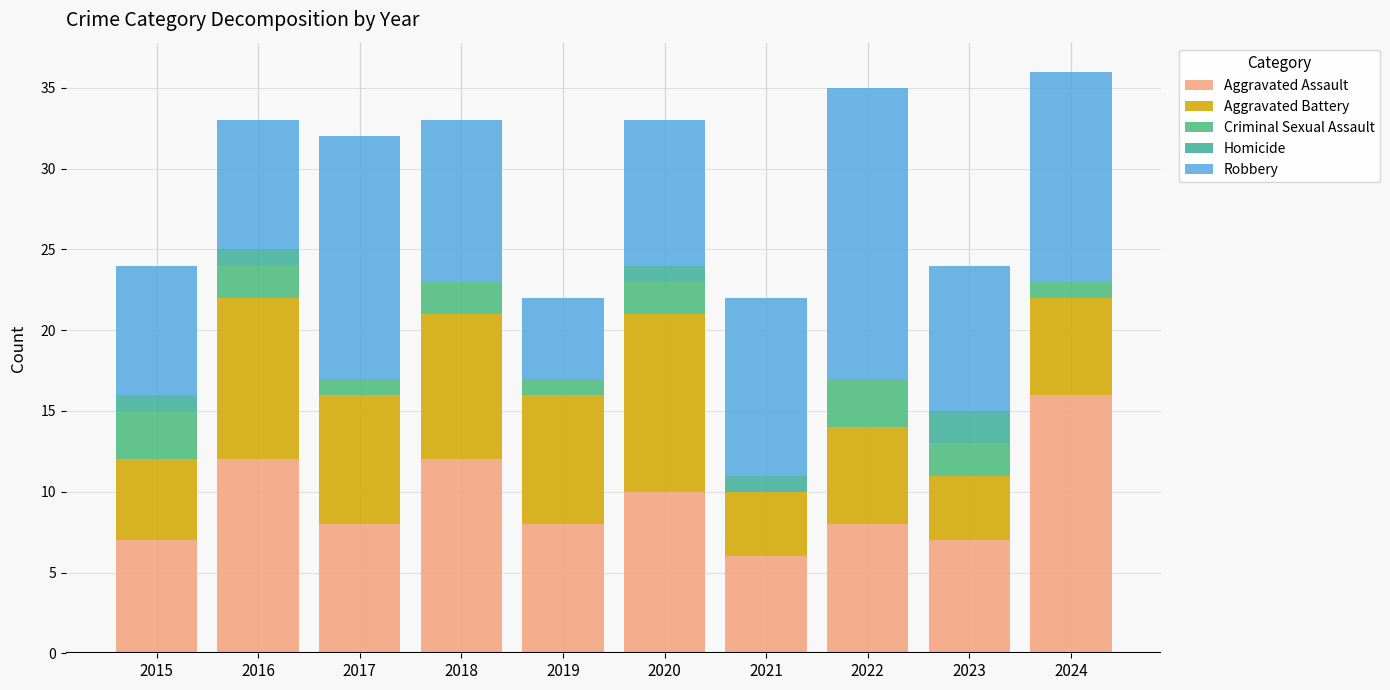

How many distinct data groups are displayed?

5